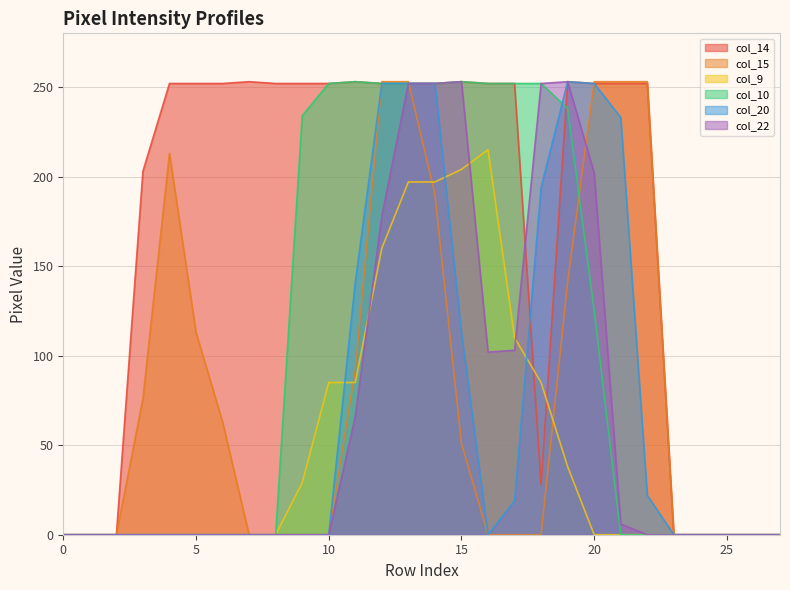

True or false: col_15 and col_14 intersect in this chart.

True